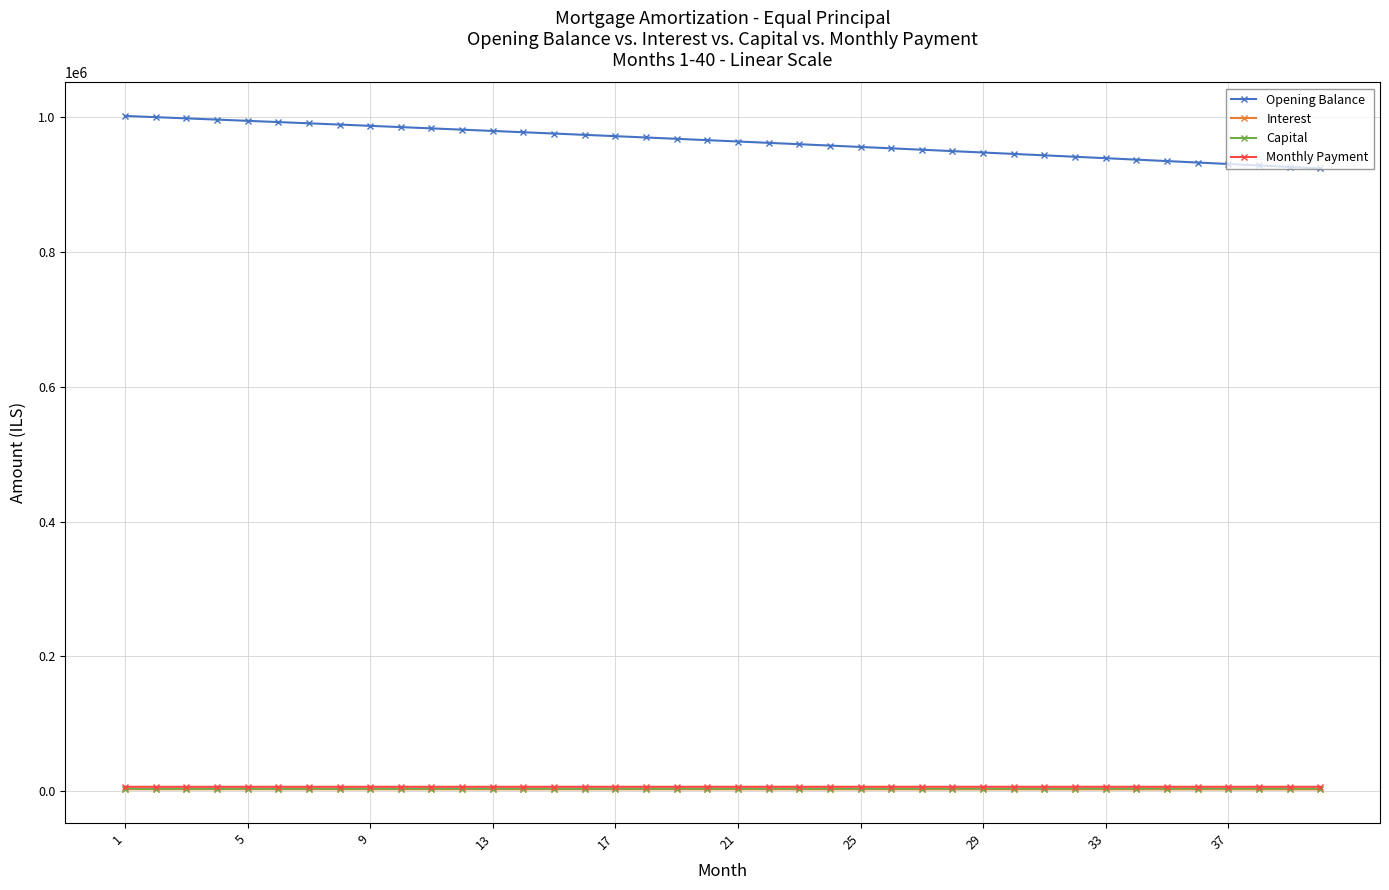

What are all the series names shown in the legend?

Opening Balance, Interest, Capital, Monthly Payment